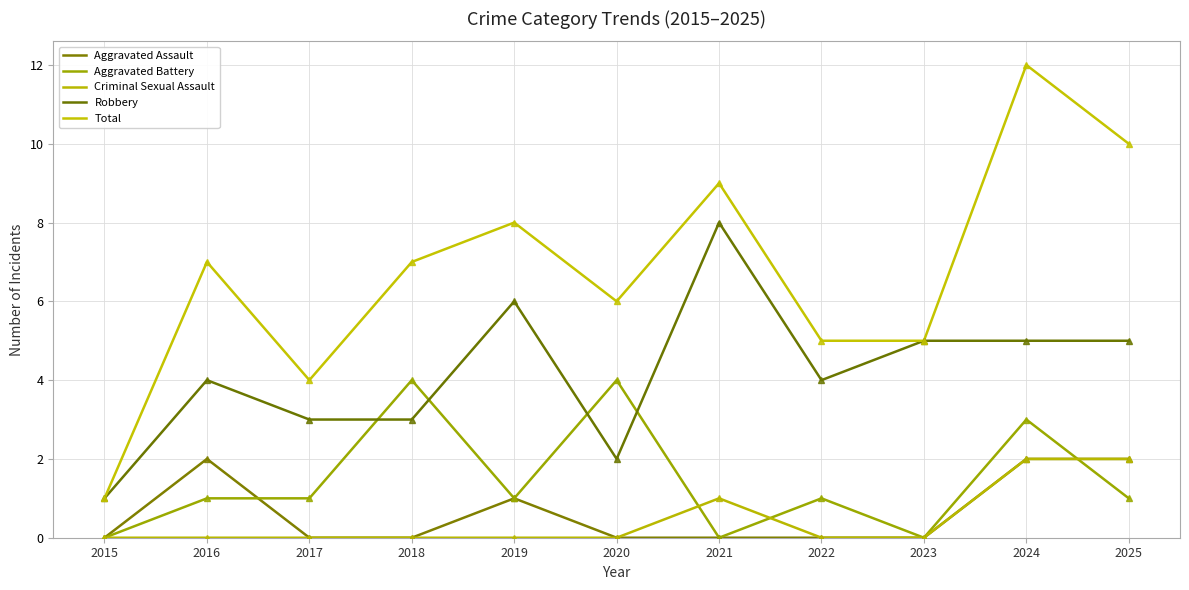

Which category has the highest value across all series?

2024